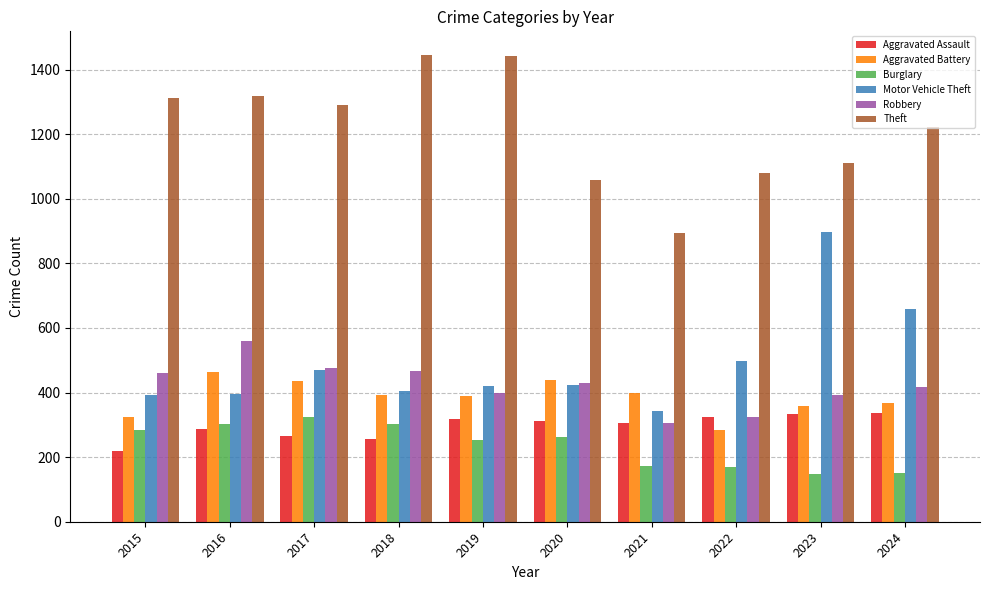

How many distinct data groups are displayed?

6